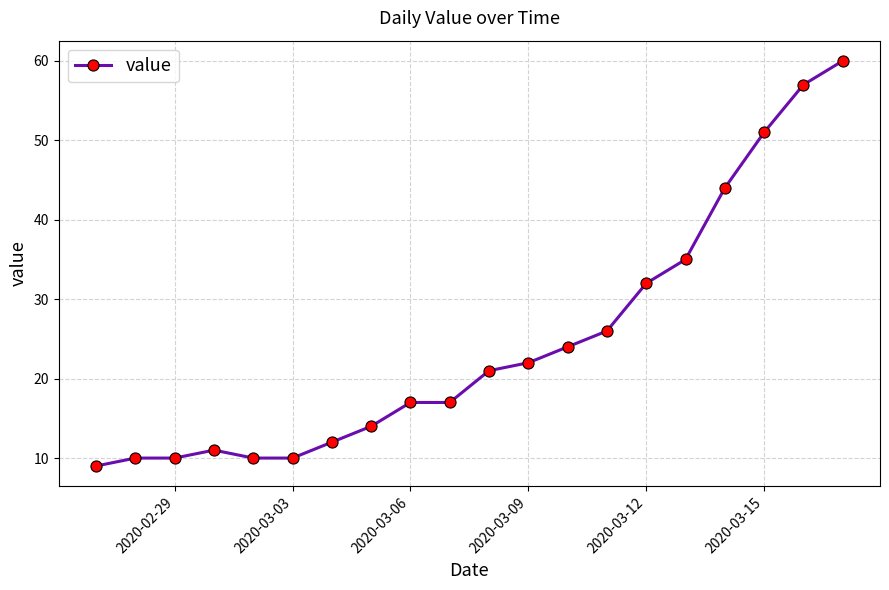

What is the maximum value shown in the chart?

60